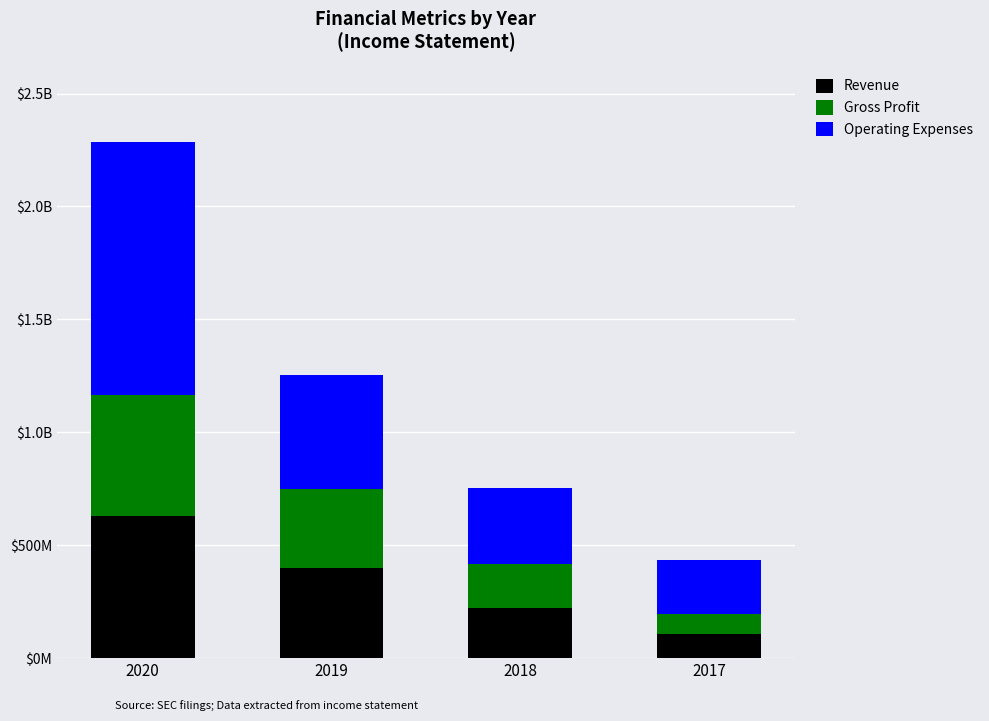

Does the chart contain stacked bars?

Yes